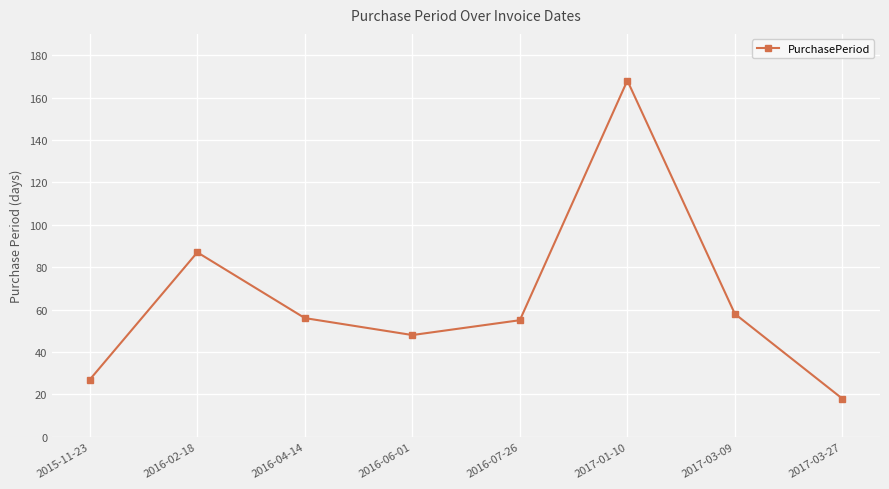

Which has a higher value, 2017-03-09 or 2017-03-27?

2017-03-09